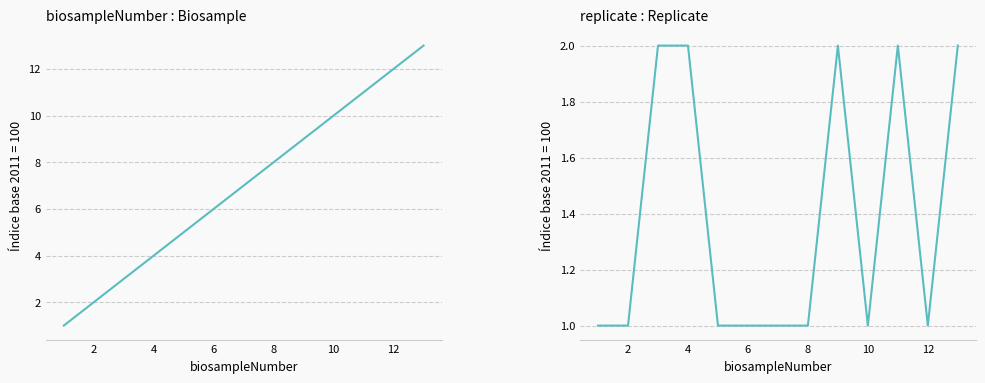

Which series has the largest total across all categories?

biosampleNumber